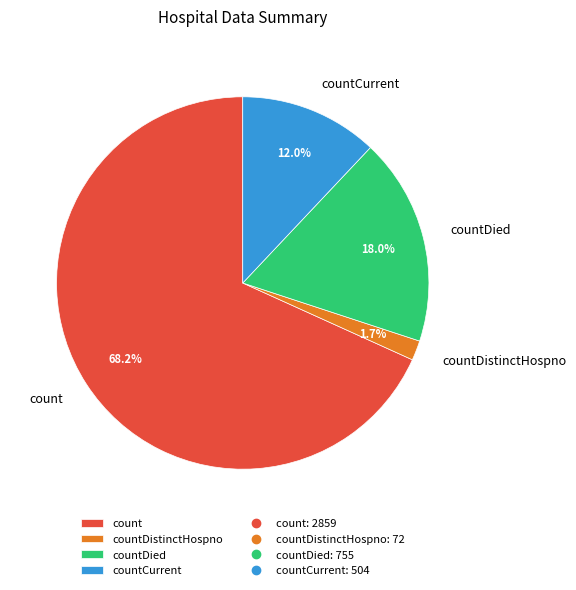

Is the sum of count and countDistinctHospno greater than half?

Yes